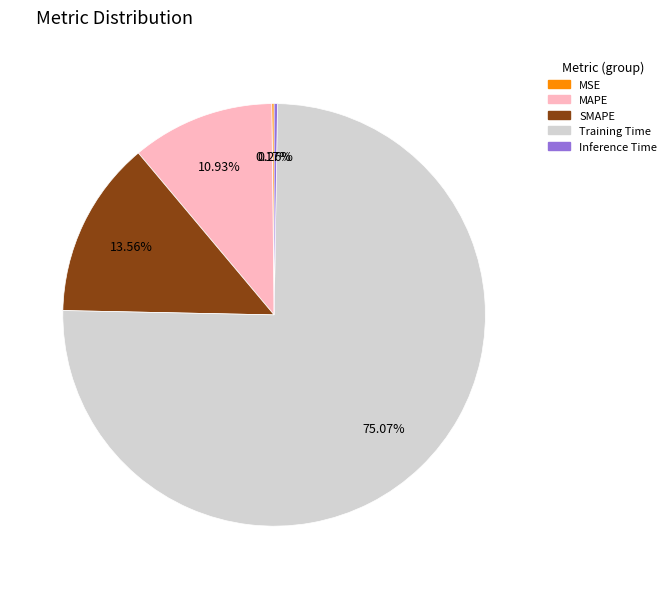

True or false: MAPE accounts for 3% of the total.

False